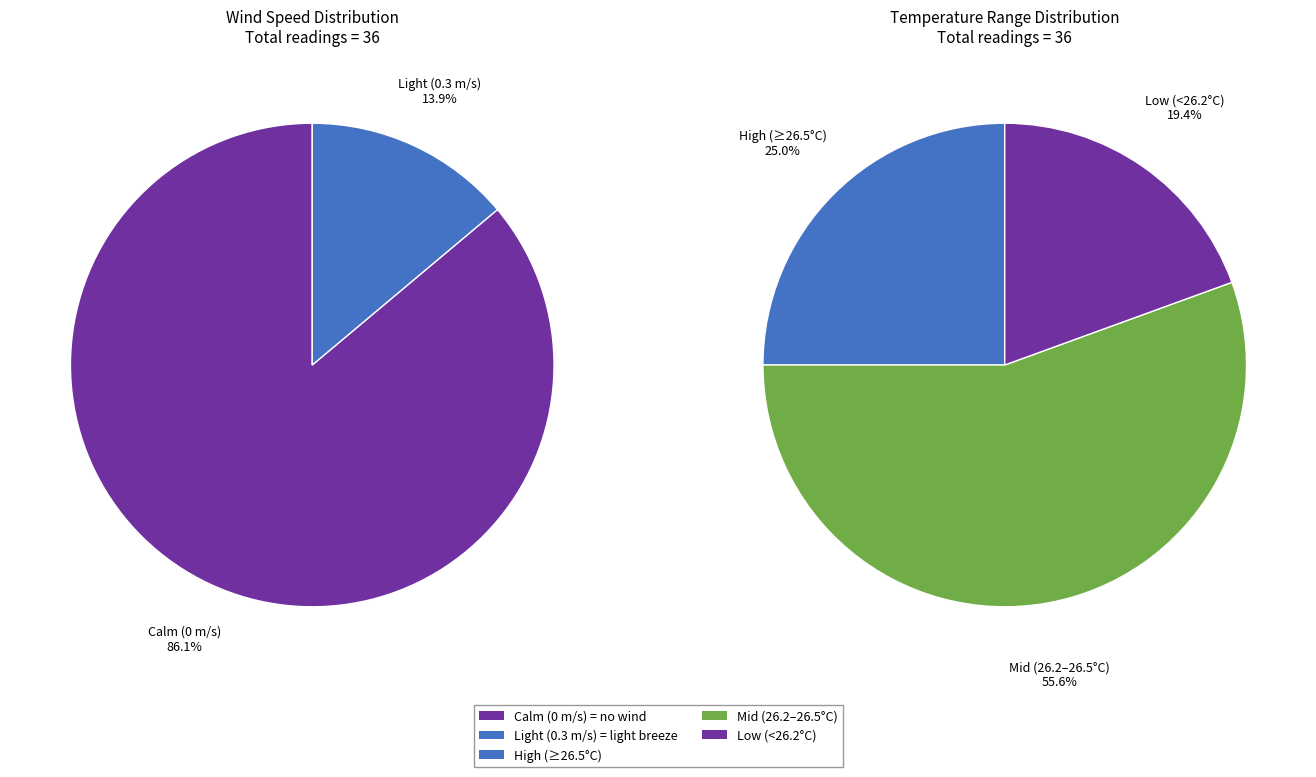

True or false: 00:20 accounts for 3% of the total.

False